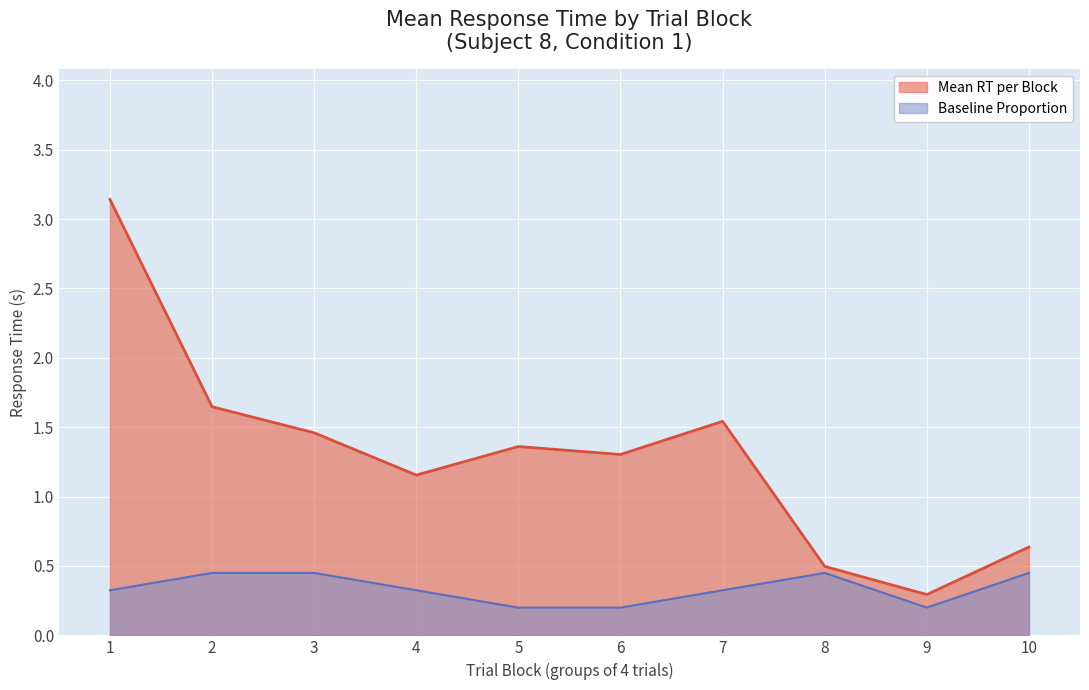

What is the sum of all Mean RT per Block values?

13.0